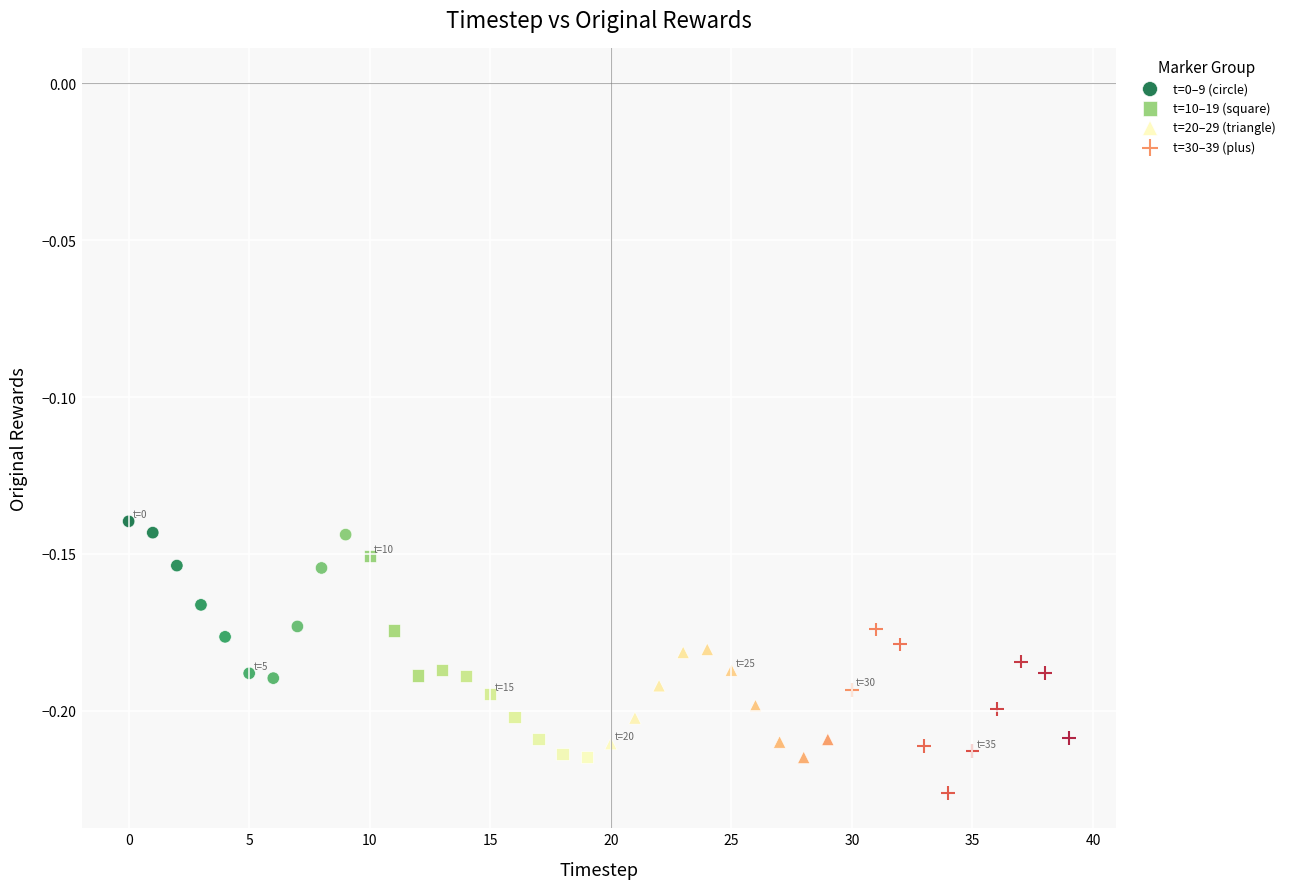

Which series has the largest Y range (max minus min)?

t=10–19 (square)